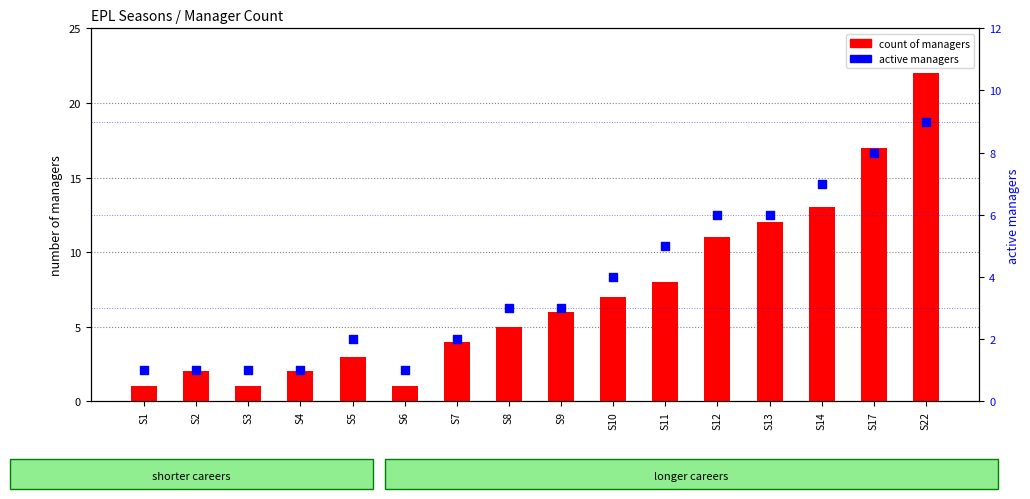

What are all the series names shown in the legend?

count of managers, active managers